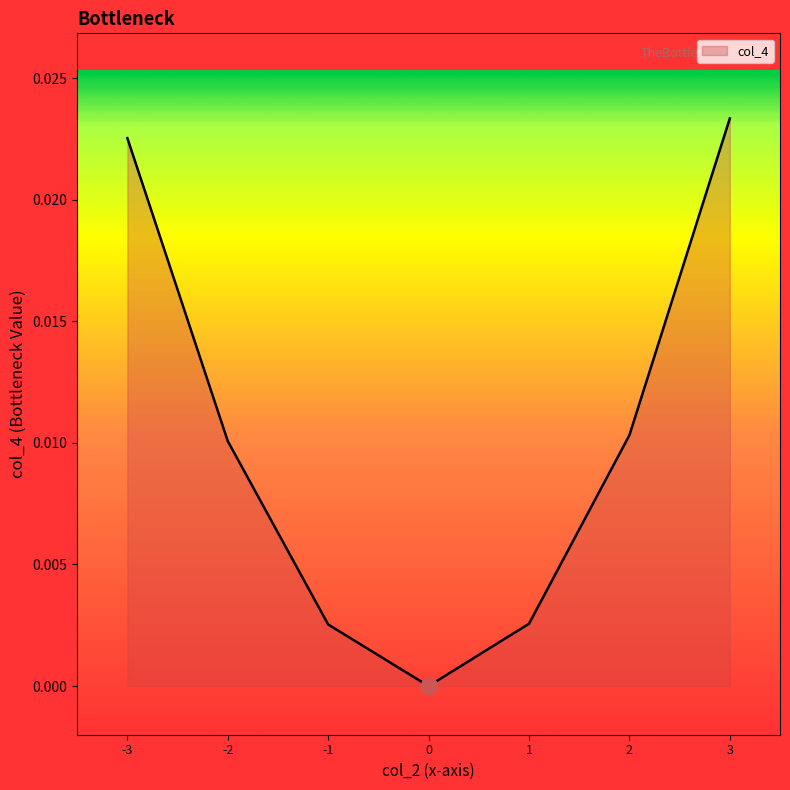

The value at 0 is 0.0. True or false?

True